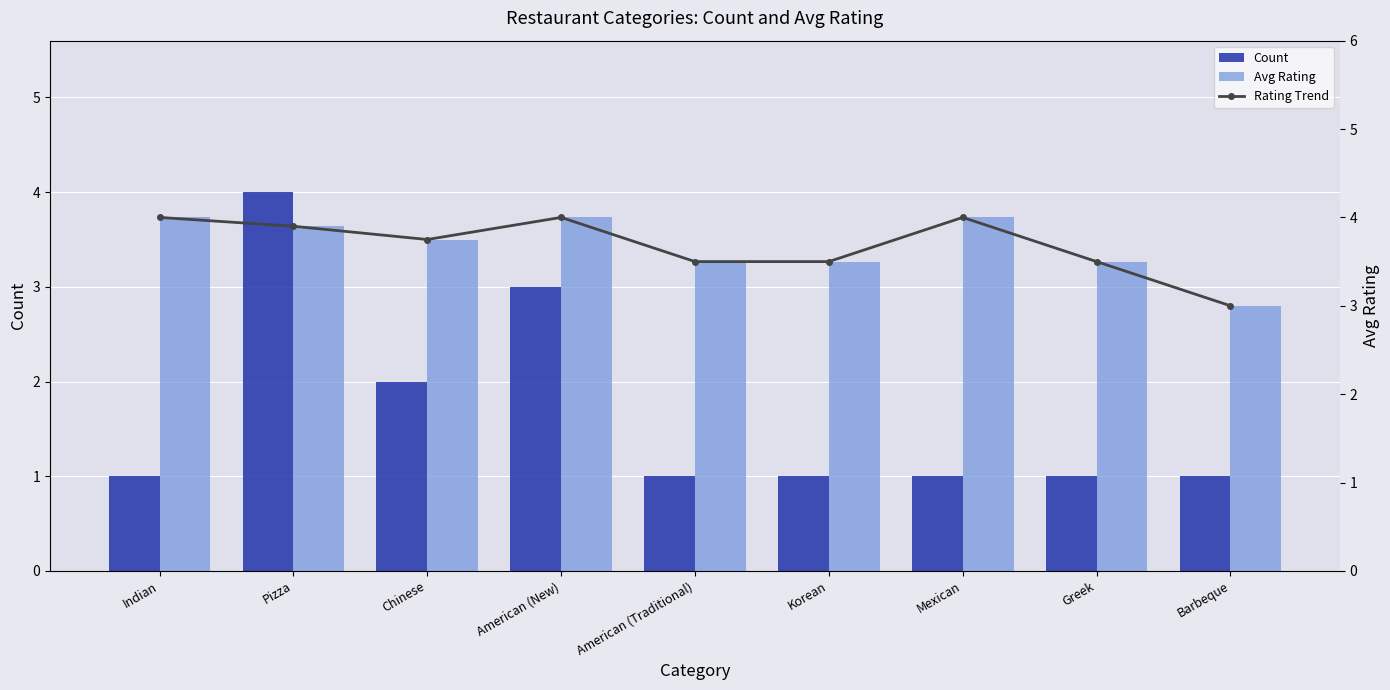

How many series are shown in this chart?

3